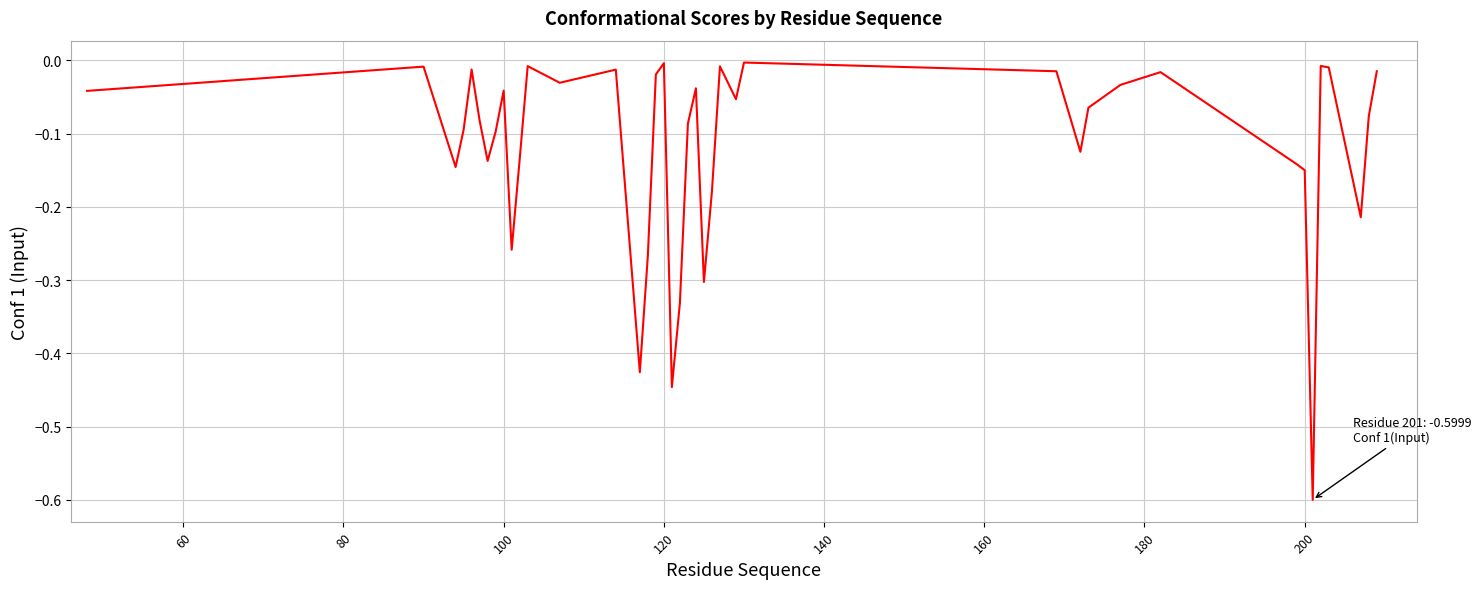

What is the difference between the maximum and second lowest values?

0.4